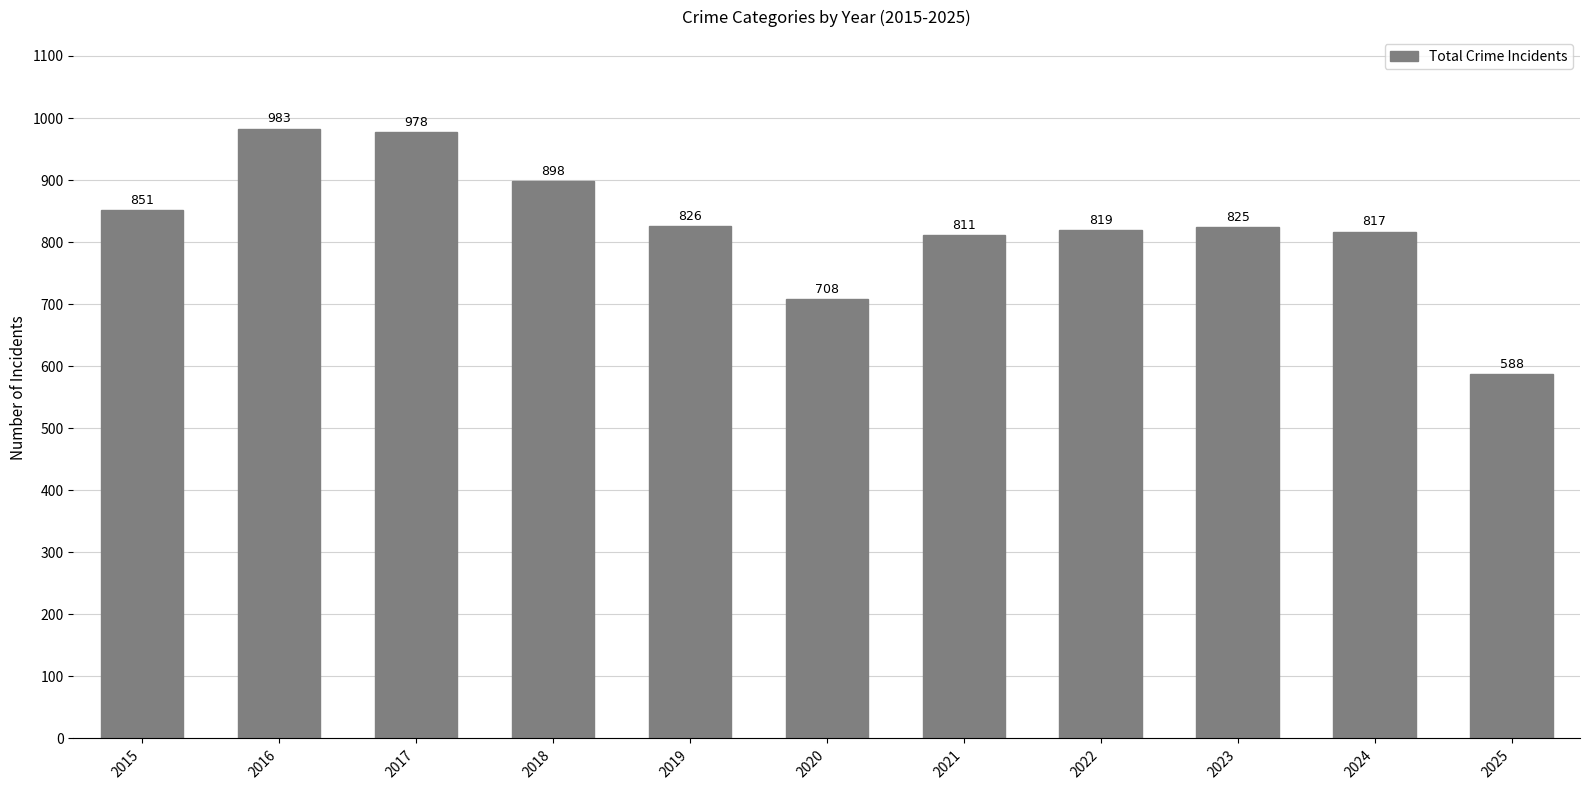

Read the value at 2024, to the nearest 50.

800